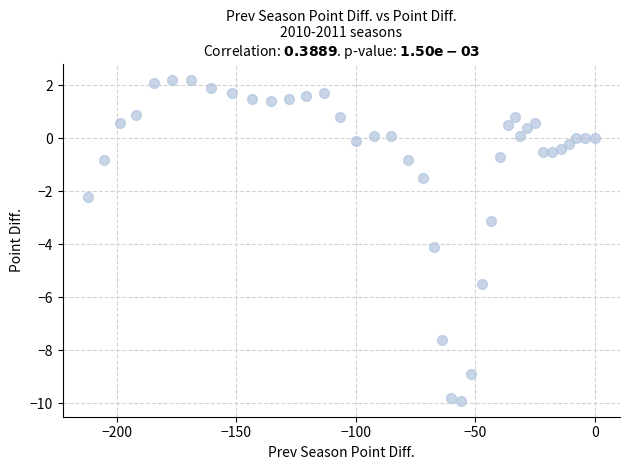

What is the range of Y values (max minus min)?

12.1